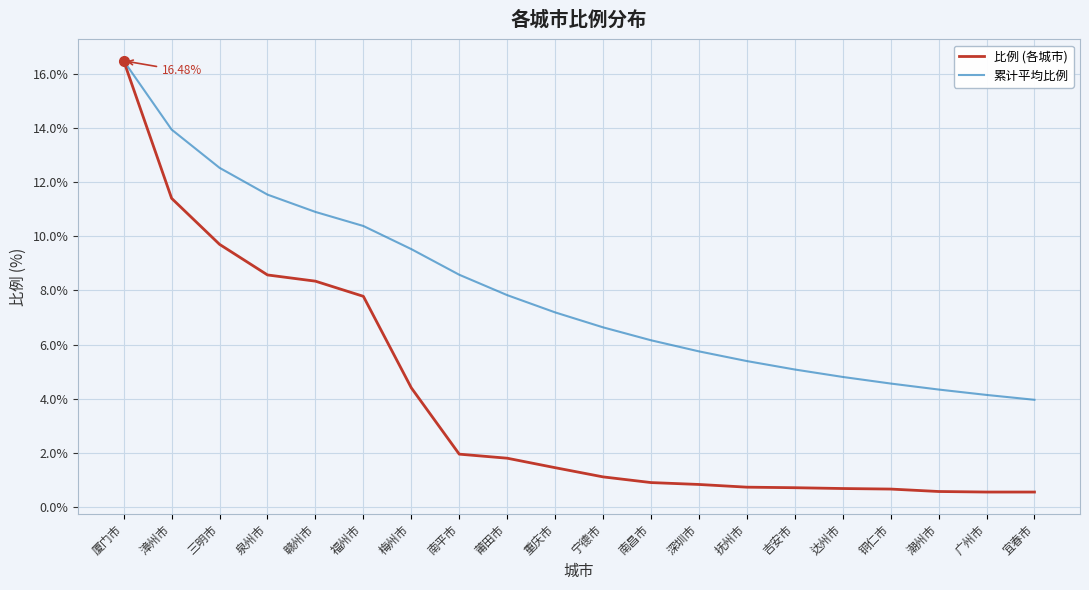

Which category has the highest value in the 累计平均比例 series?

厦门市